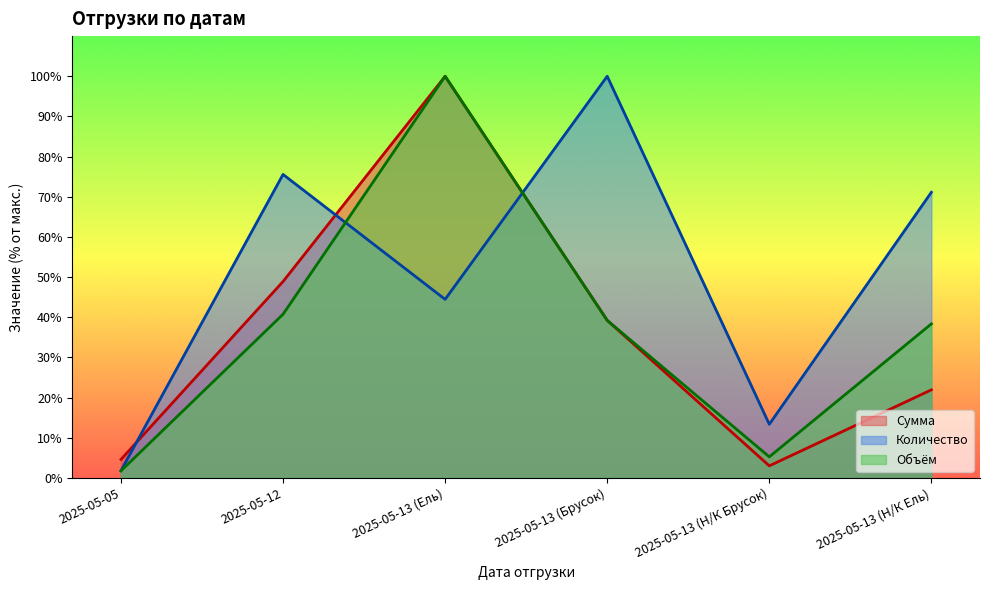

How many values in the Объём series exceed 39?

3